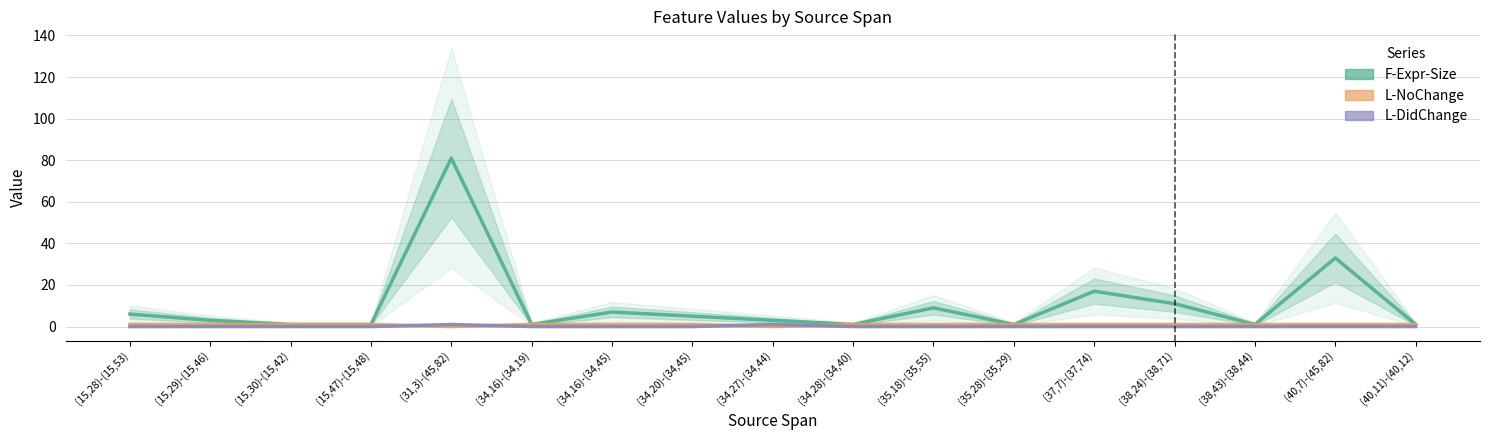

The value of L-NoChange at (15,28)-(15,53) is 1. True or false?

False